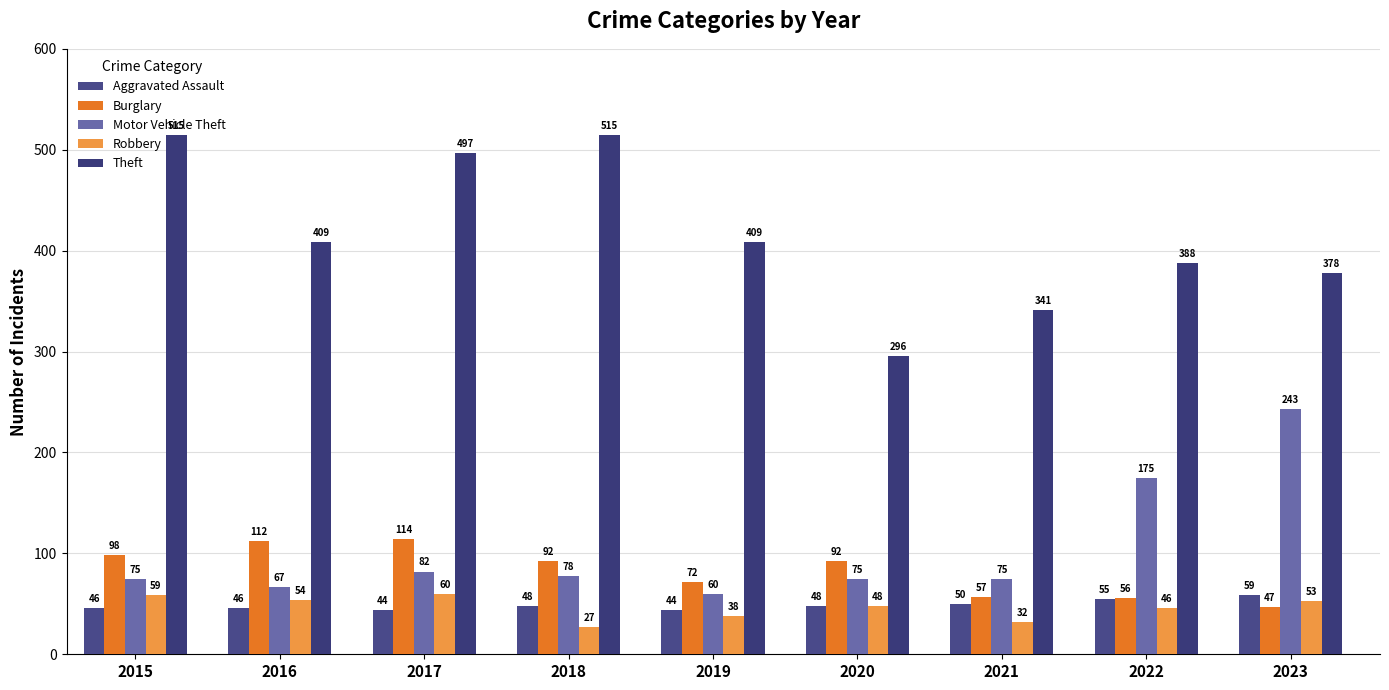

True or false: Aggravated Assault has a value of 46 at 2016.

True